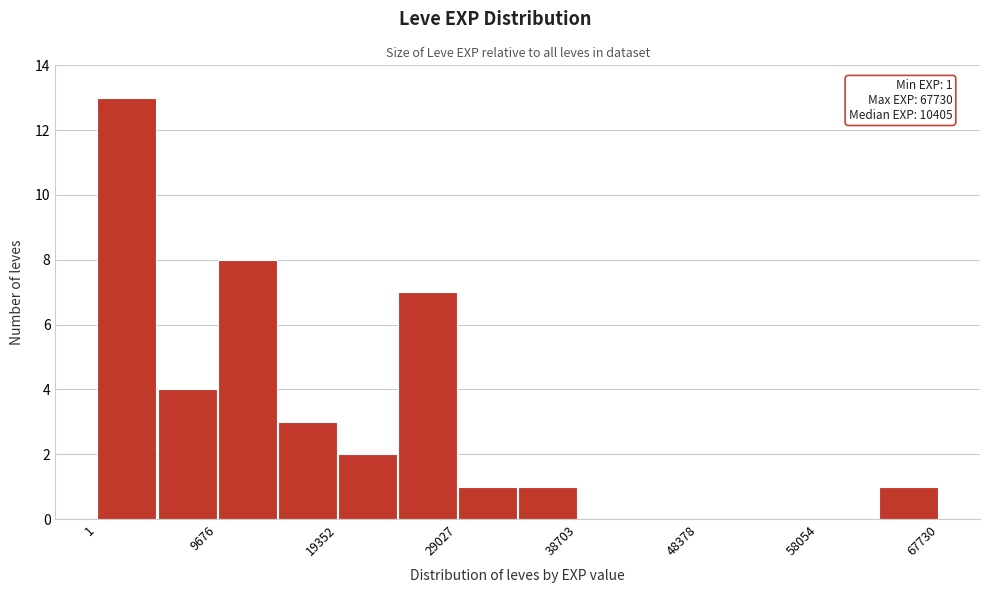

Which range on the x-axis has the tallest bar?

0 to 5000